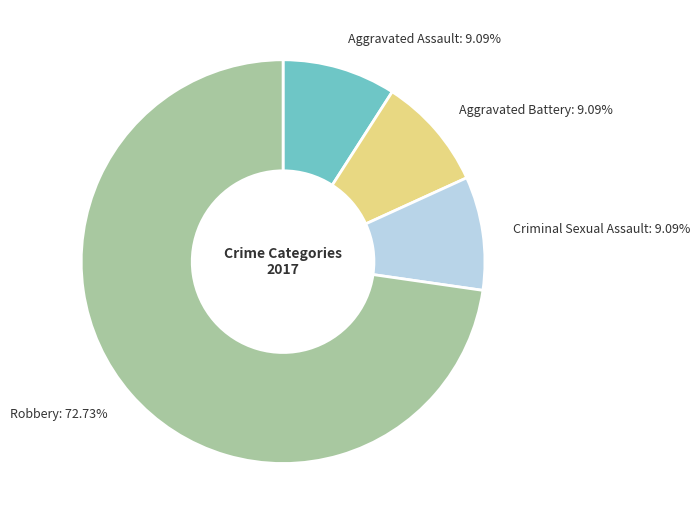

Which slice is the largest?

Robbery